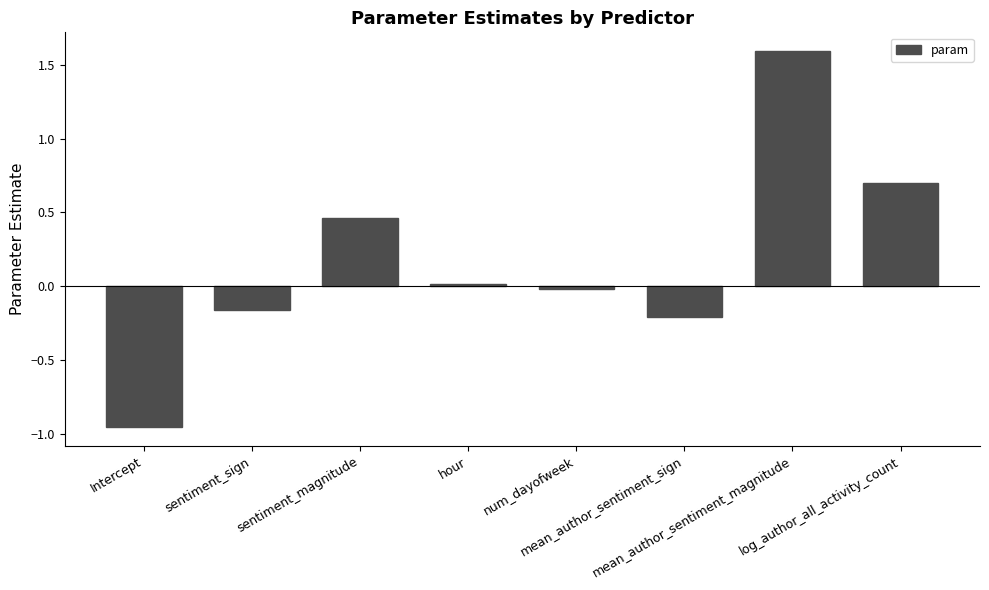

Which category has the lowest value across all series?

Intercept